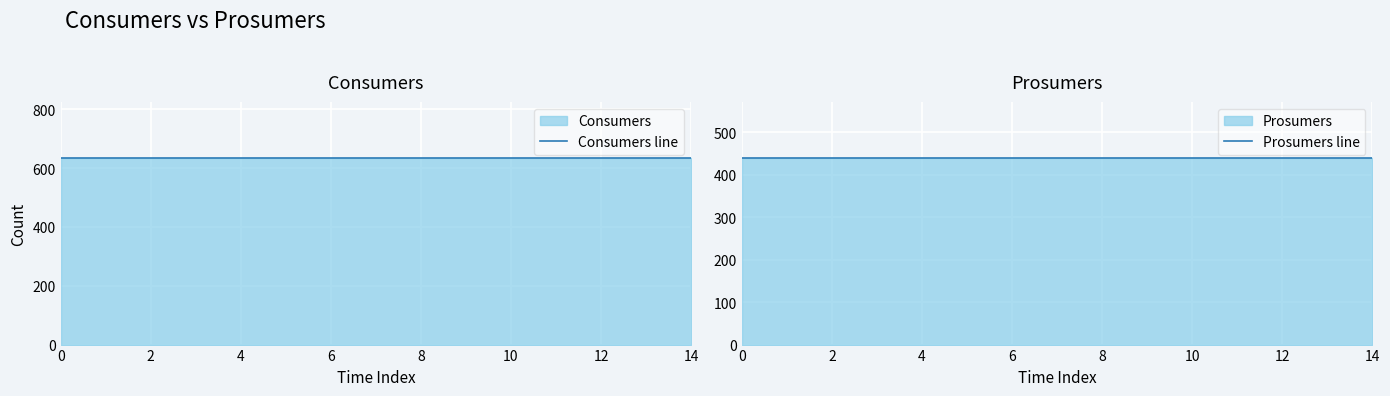

The value of Consumers line at 8 is 205. True or false?

False